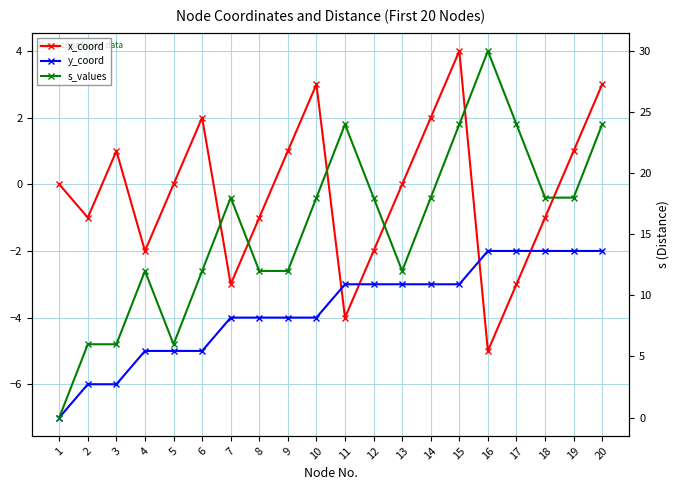

What is the average value of the s_values series?

16